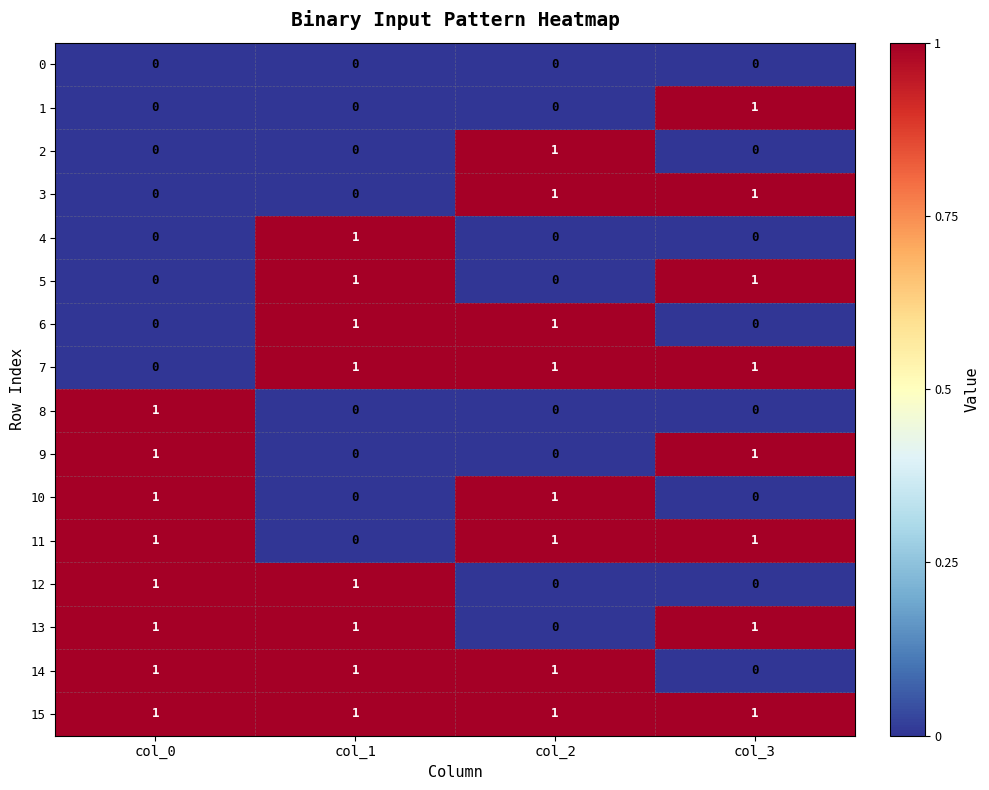

True or false: 0 has a value of 0 at col_1.

True